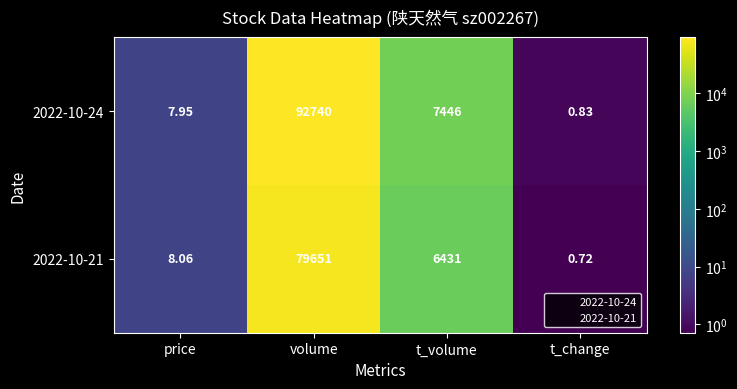

List the labels in order of 2022-10-21 value, largest first.

volume, t_volume, price, t_change